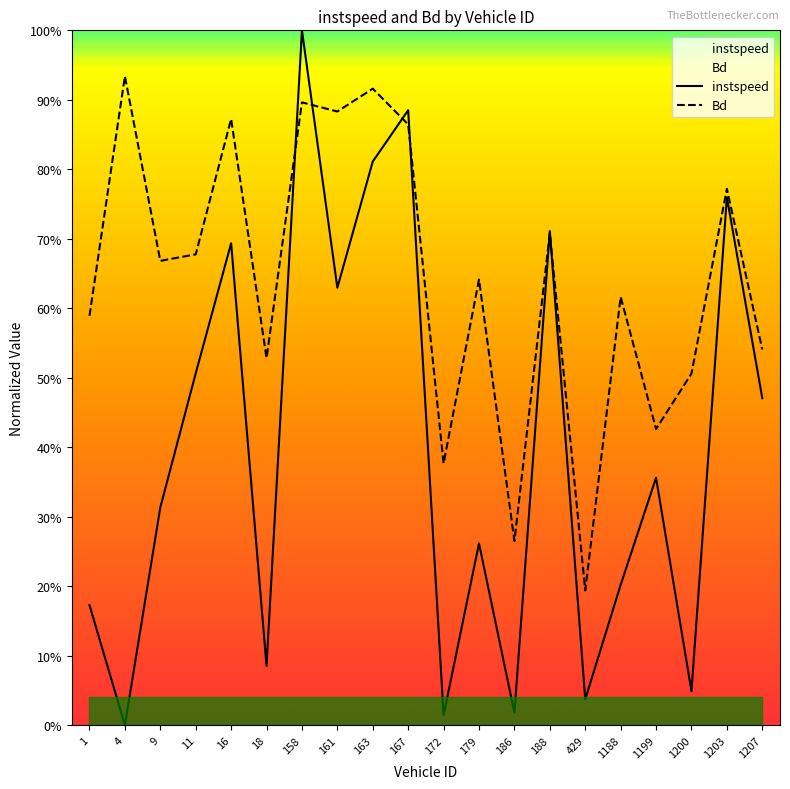

List the series in order of their overall mean, highest first.

Bd, instspeed